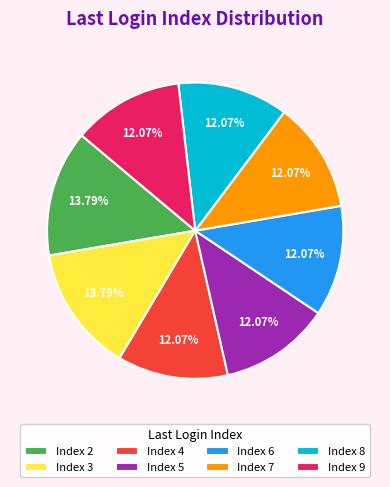

Approximately how many times larger is the value at Index 6 compared to Index 8?

1.0